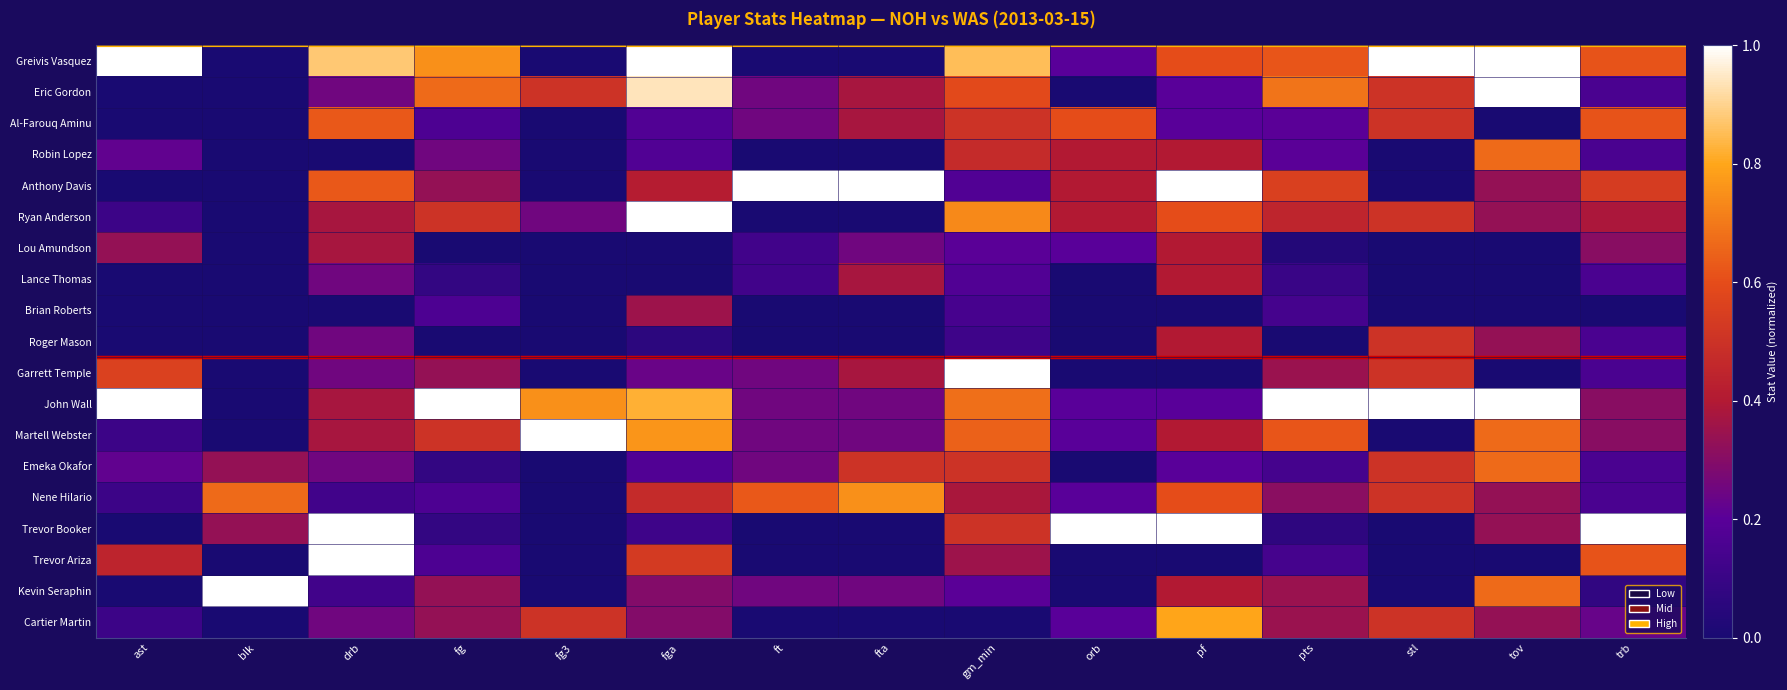

Which label corresponds to the smallest value in the chart?

blk